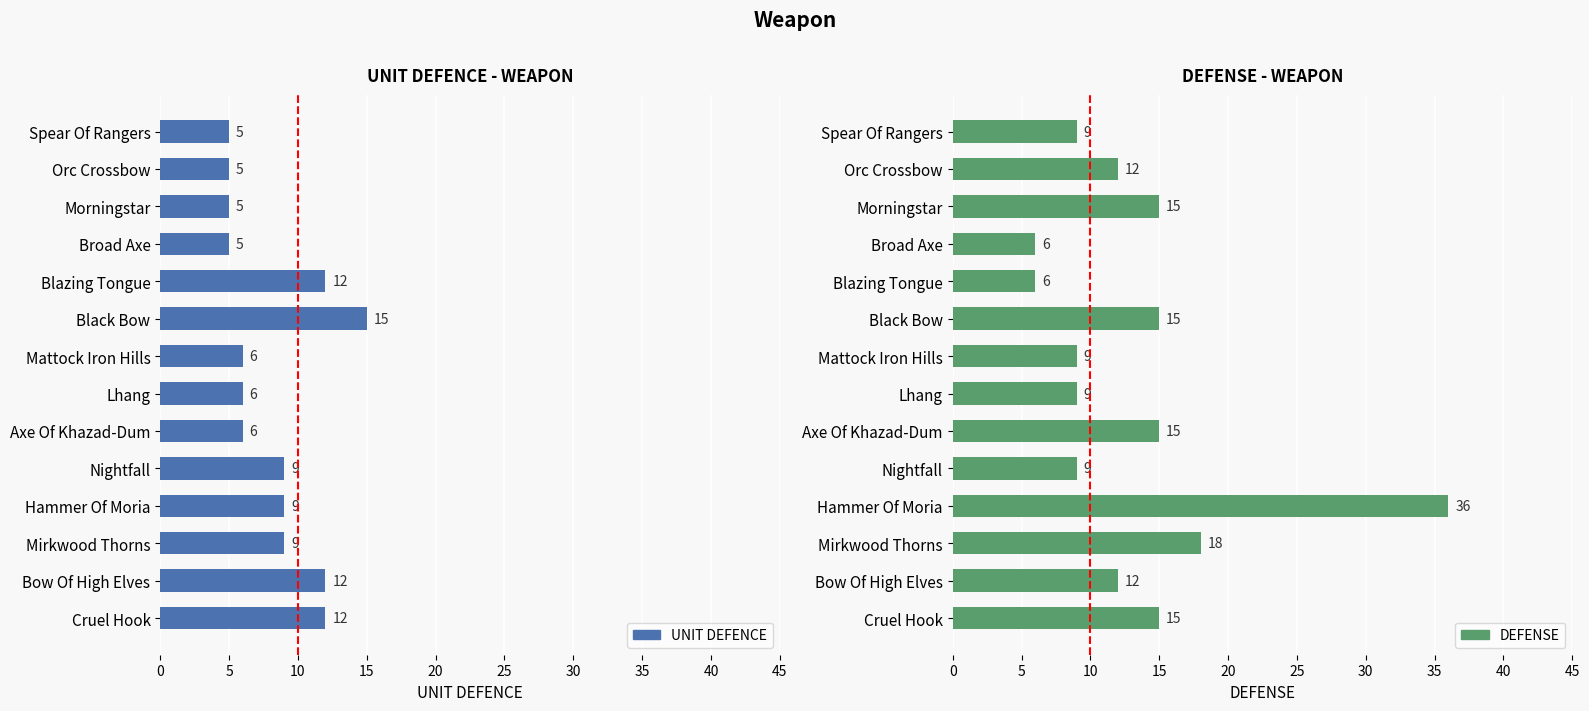

What are all the series names shown in the legend?

UNIT DEFENCE, DEFENSE